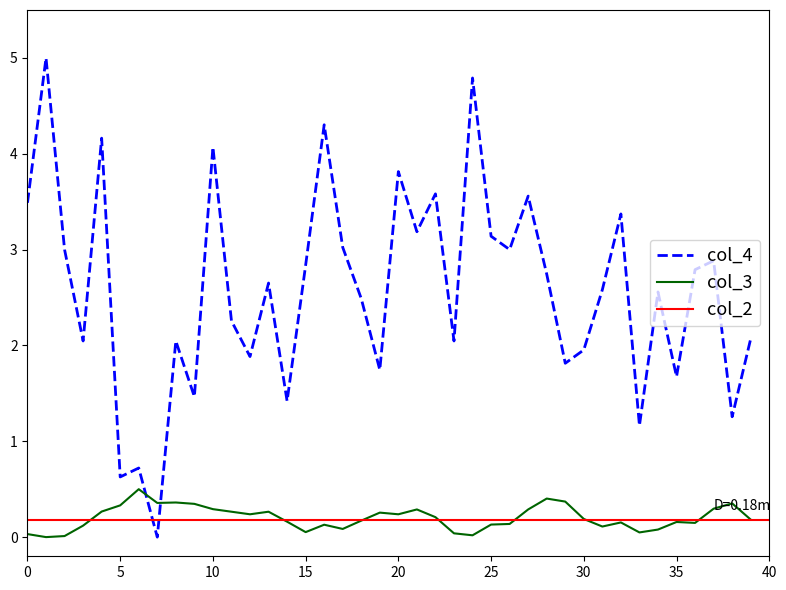

What is the average value of the col_3 series?

0.2